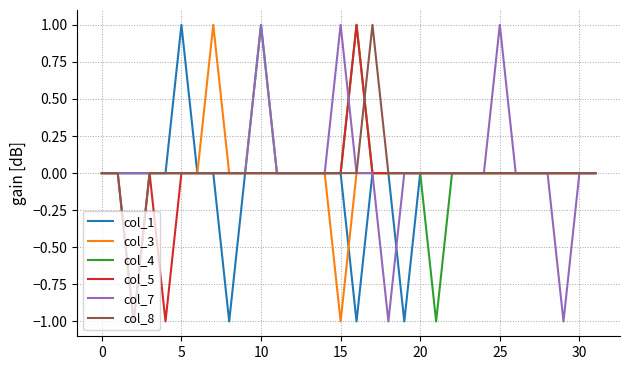

What are all the series names shown in the legend?

col_1, col_3, col_4, col_5, col_7, col_8